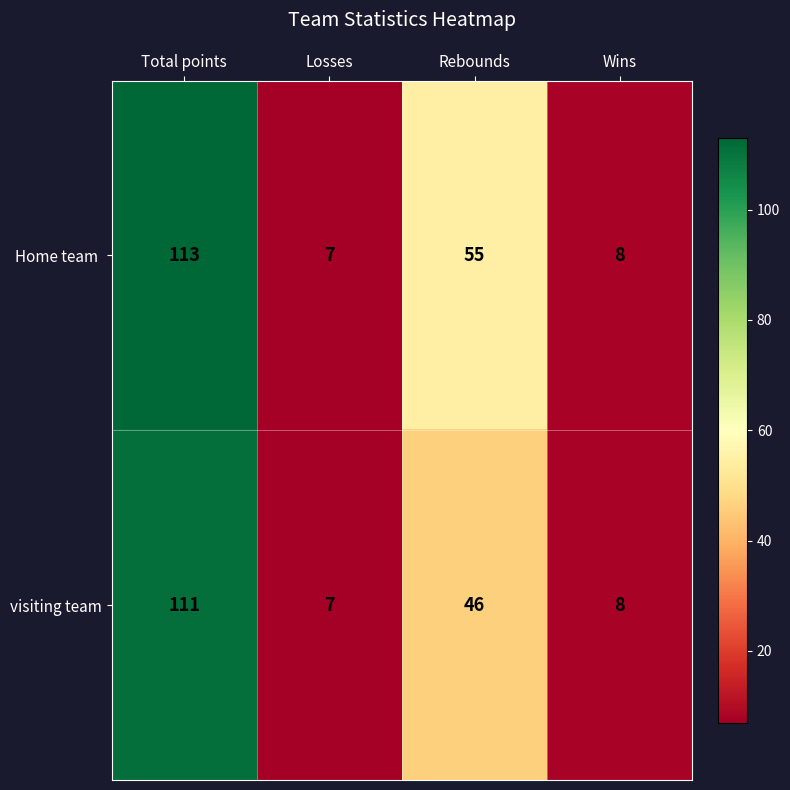

At how many categories does at least one series exceed 30?

2